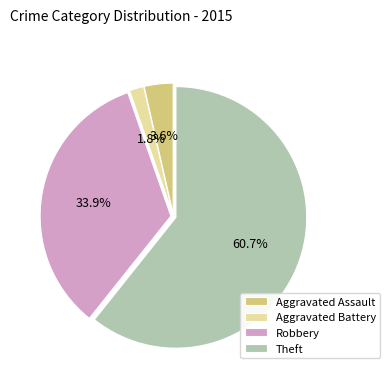

What percentage is the Aggravated Assault slice, to the nearest percent?

4%